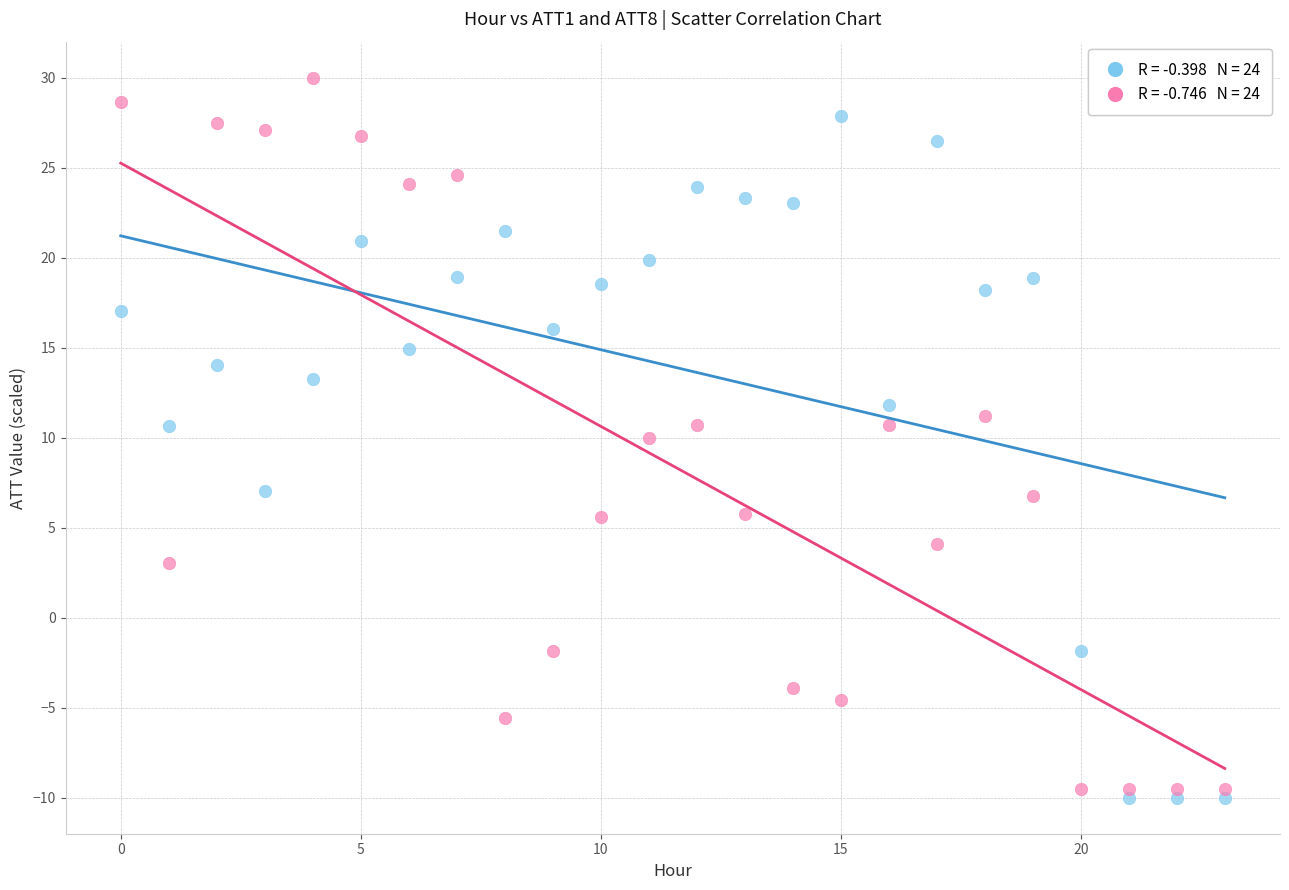

Across all data points, what is the range of Y values (max minus min)?

40.0